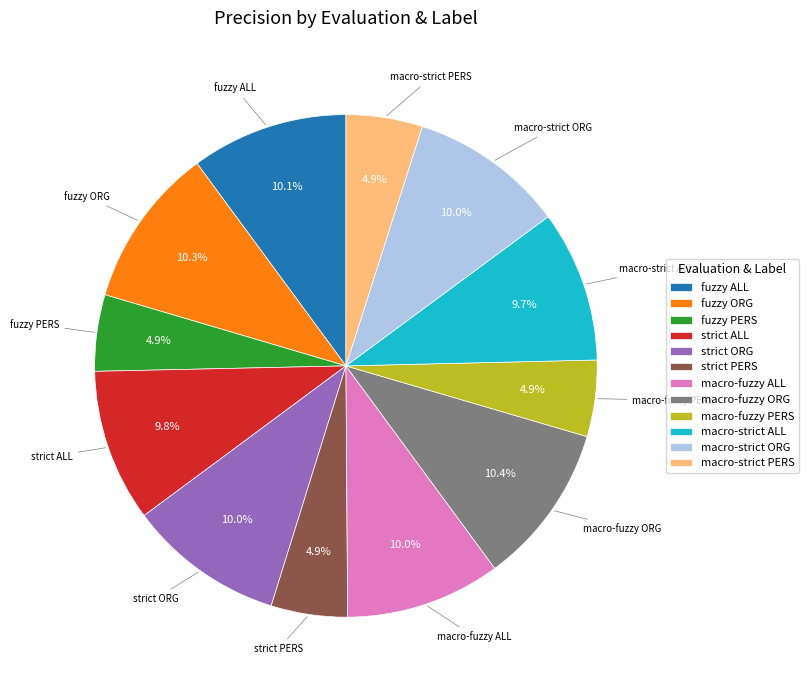

Is fuzzy PERS the majority of the pie?

No